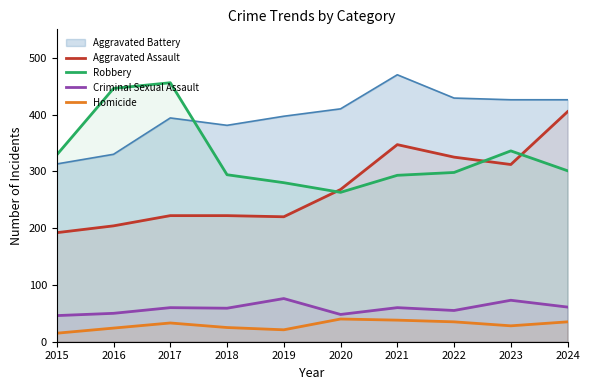

Where does the Criminal Sexual Assault series first go above 60?

2019